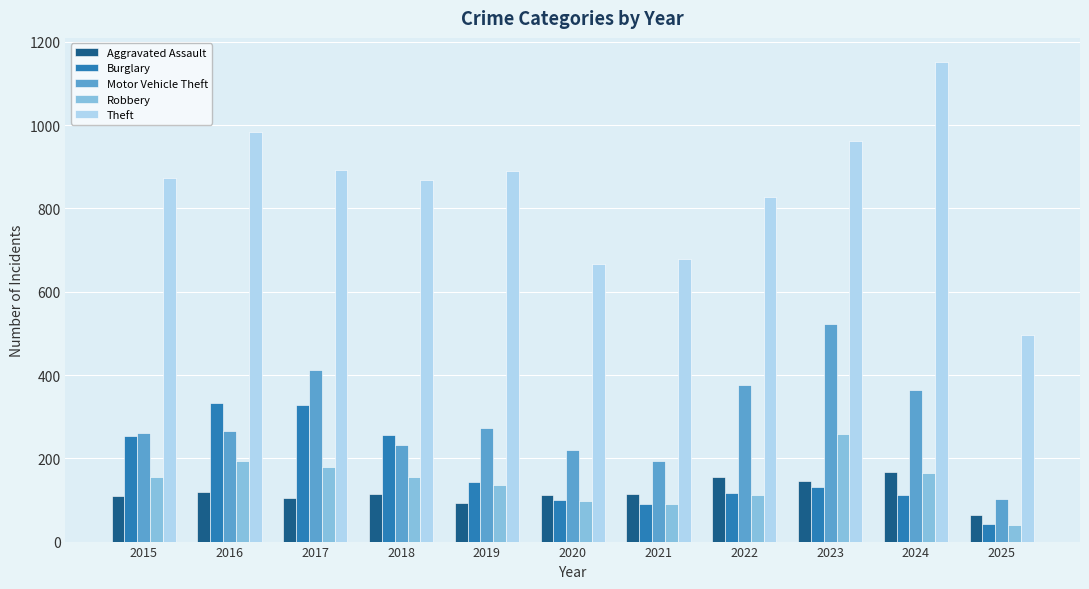

Which series has the widest spread of values?

Theft